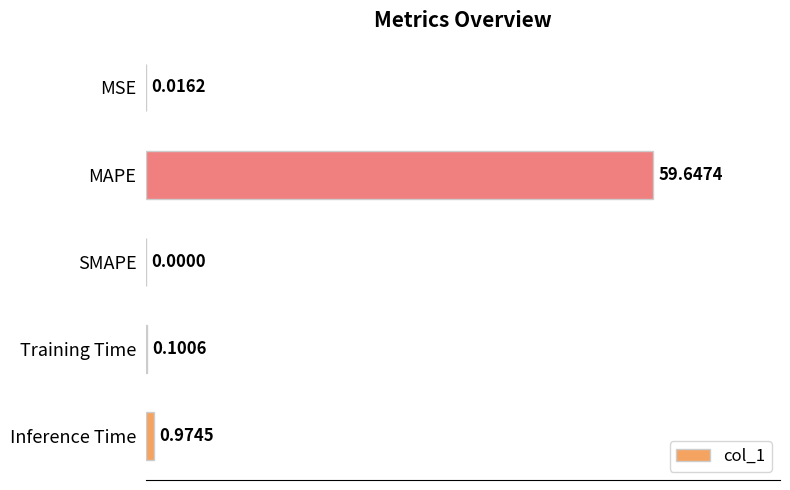

Between Inference Time and Training Time, which is larger?

Inference Time